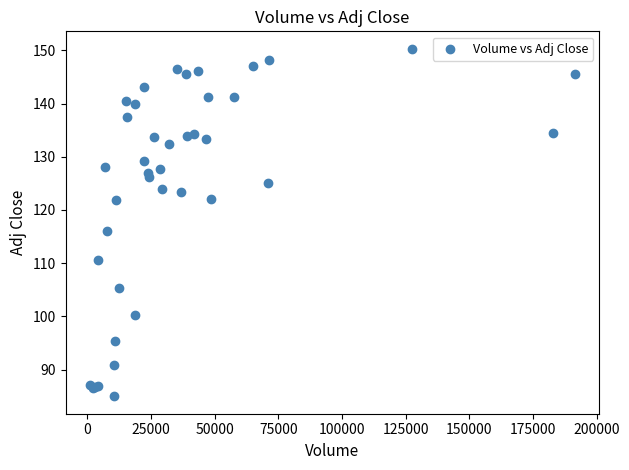

What Y value in the scatter plot is closest to 117?

116.1